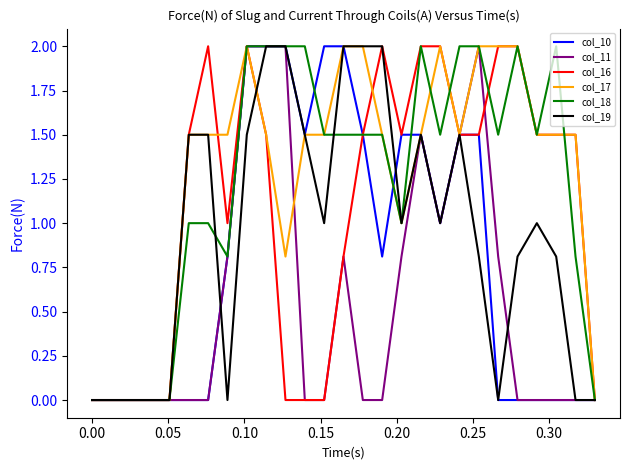

What are all the series names shown in the legend?

col_10, col_11, col_16, col_17, col_18, col_19